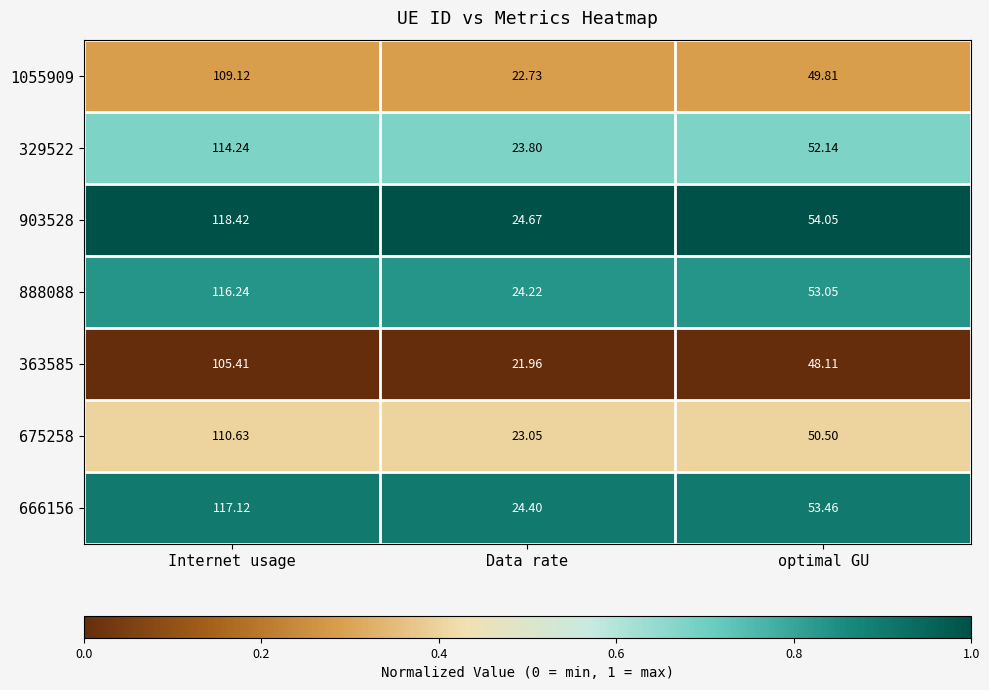

Count the number of data series in this chart.

7